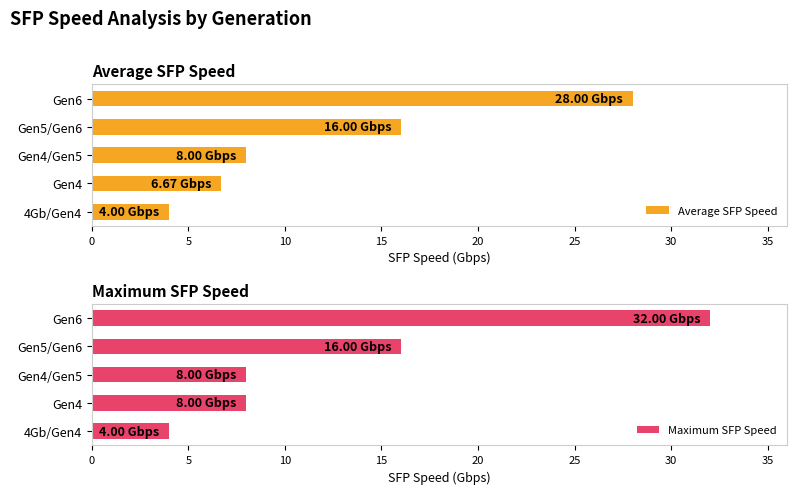

What is the sum of all Maximum SFP Speed values?

68